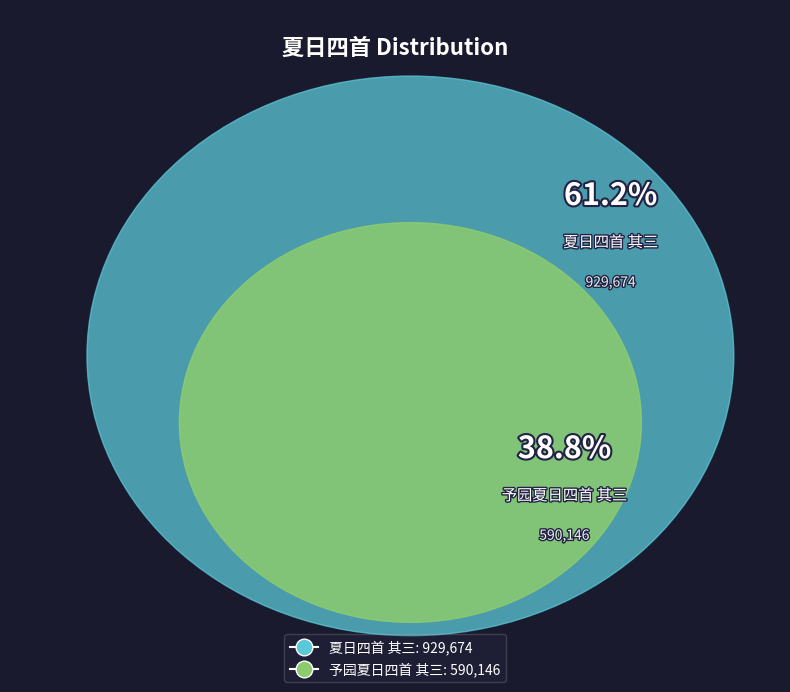

What percentage is the 夏日四首 其三 slice, to the nearest percent?

61%